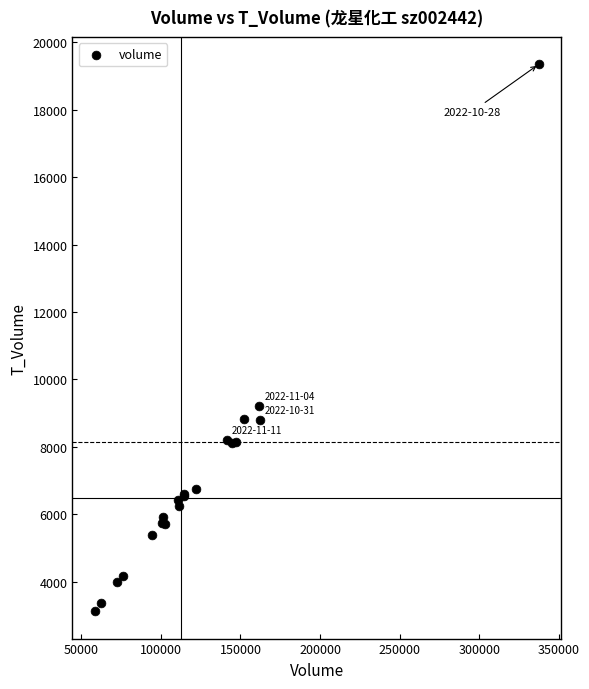

What Y value in the scatter plot is closest to 11236?

9213